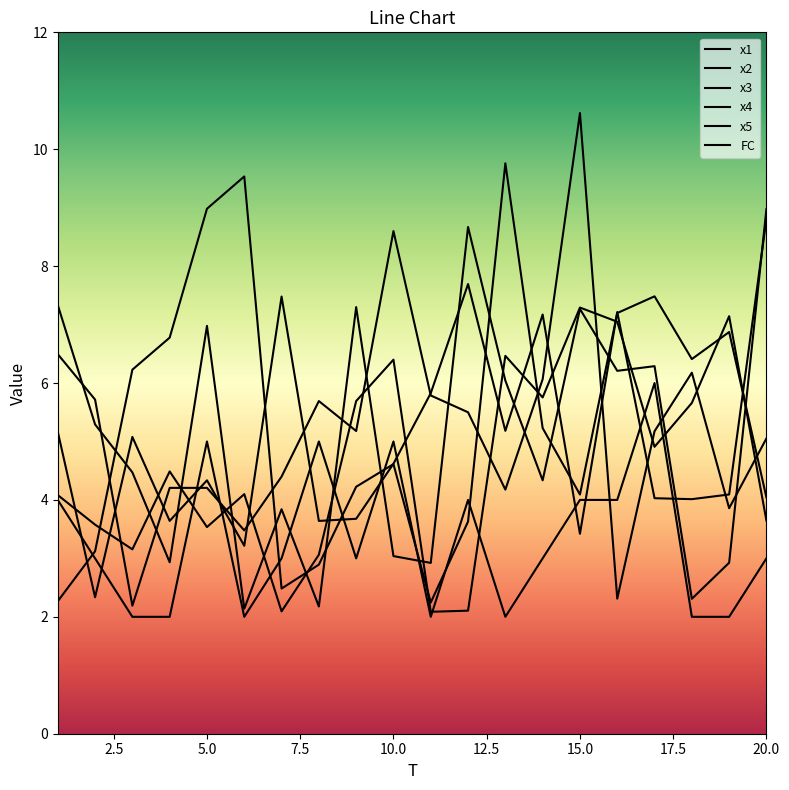

At which label does x5 reach its peak?

15.0